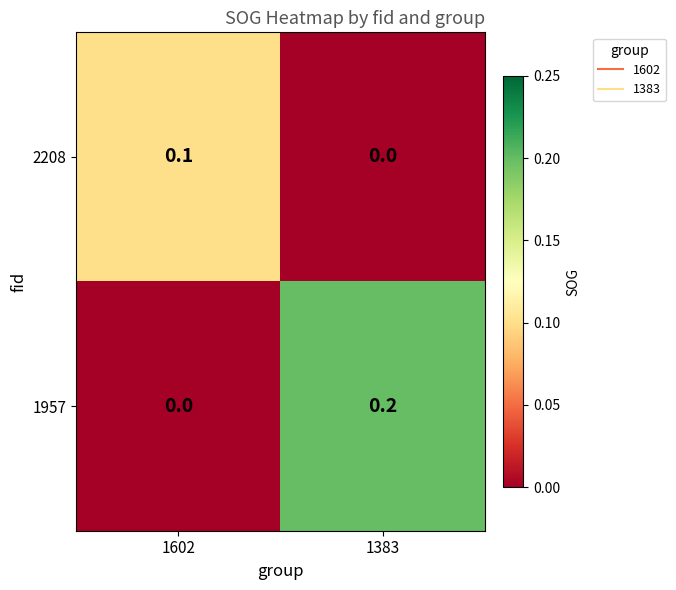

Reading right to left, extract all data points from this chart.

2208: 1383=0.0	1602=0.1
1957: 1383=0.2	1602=0.0